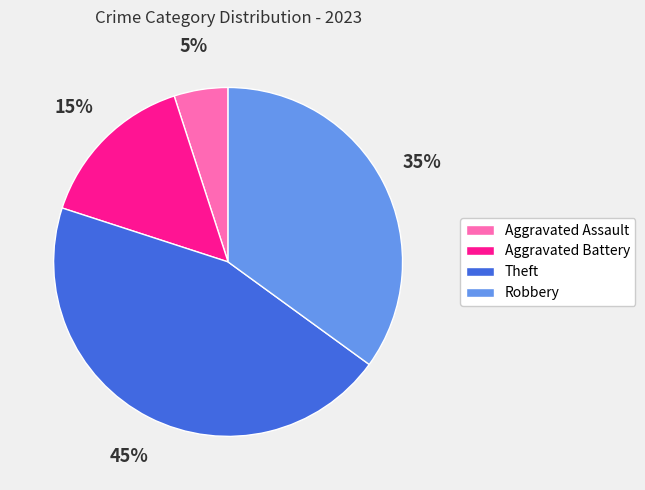

Which slice is the largest?

Theft